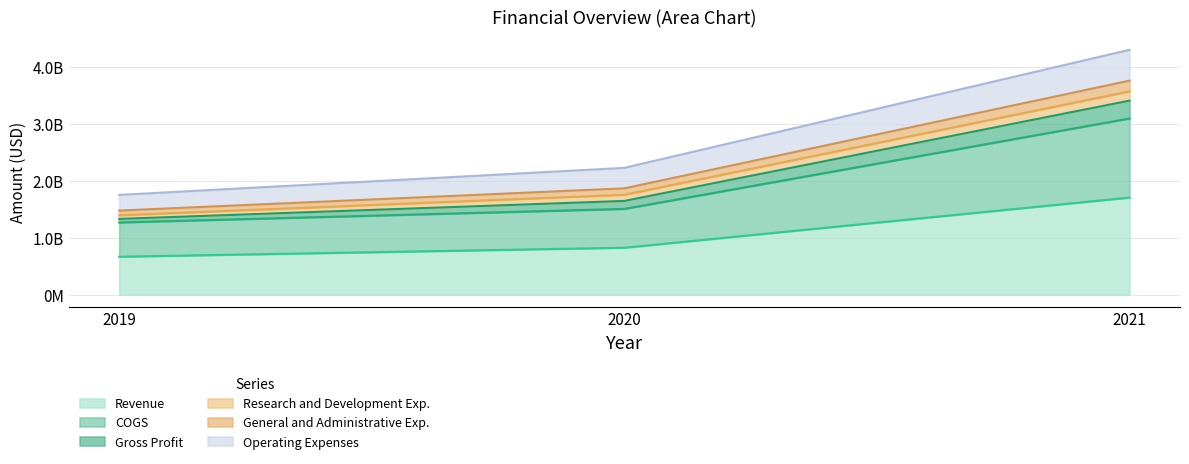

Which category has the lowest value across all series?

2019